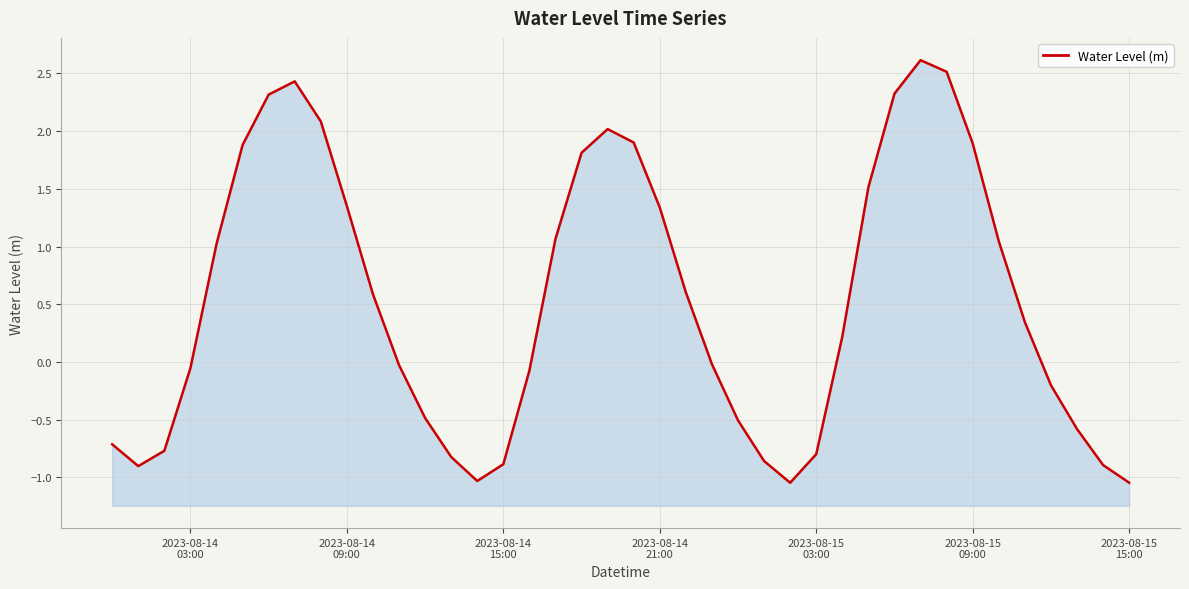

Reading left to right, what are all the values shown in this chart?

-0.7	-0.9	-0.8	-0.1	1.0	1.9	2.3	2.4	2.1	1.4	0.6	-0.0	-0.5	-0.8	-1.0	-0.9	-0.1	1.1	1.8	2.0	1.9	1.3	0.6	-0.0	-0.5	-0.9	-1.0	-0.8	0.2	1.5	2.3	2.6	2.5	1.9	1.0	0.3	-0.2	-0.6	-0.9	-1.0